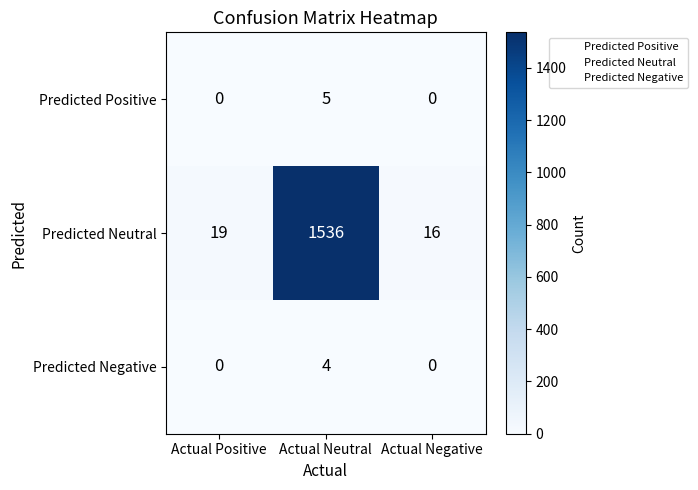

The Predicted Neutral series shows 28 at Actual Positive. True or false?

False